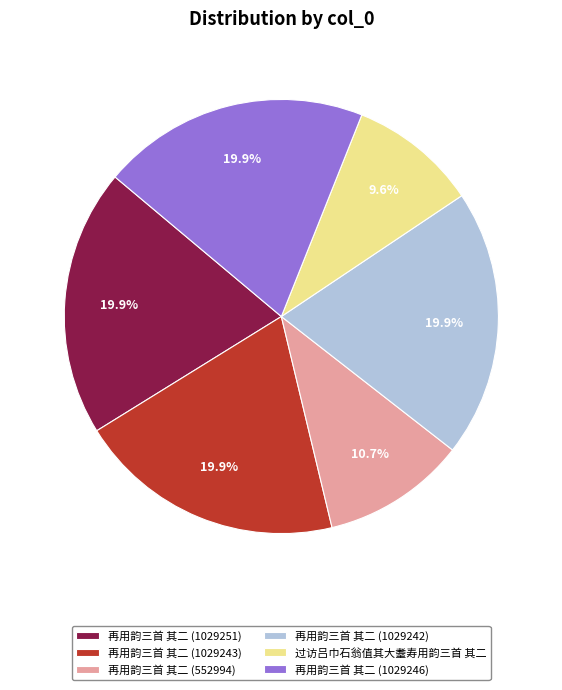

True or false: 过访吕巾石翁值其大耋寿用韵三首 其二 accounts for 10% of the total.

True